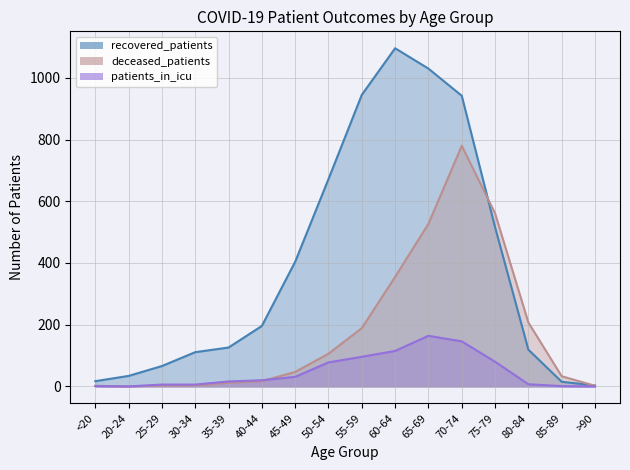

Rank the series by their average value, from lowest to highest.

patients_in_icu, deceased_patients, recovered_patients